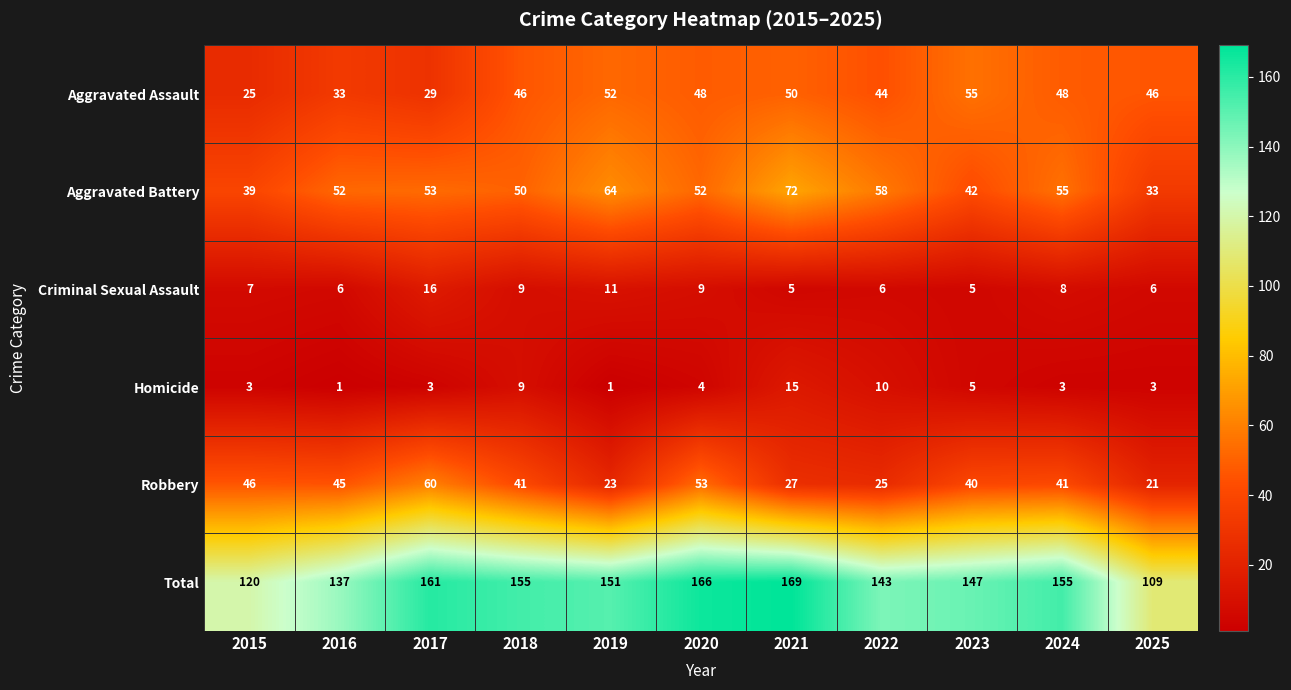

What is the spread (max minus min) of values at 2020?

162